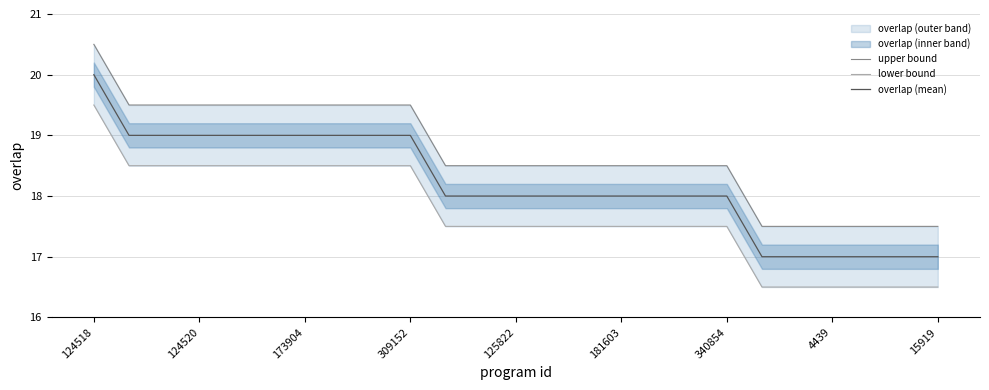

Where does the overlap (mean) series first go above 18?

124518